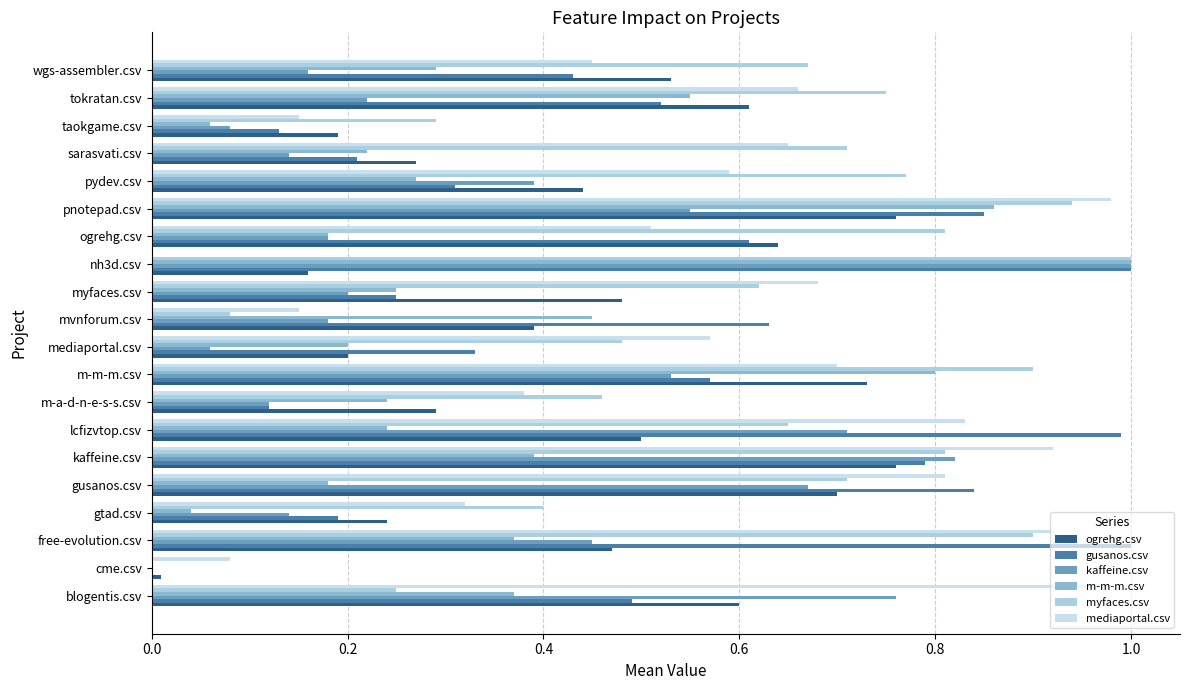

Count the number of data series in this chart.

6